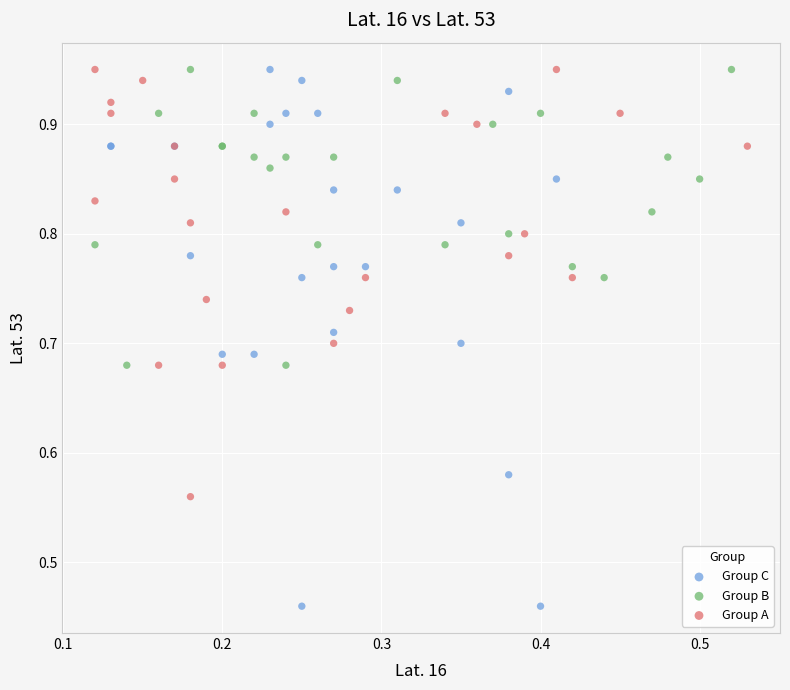

Which series reaches the minimum Y coordinate?

Group C